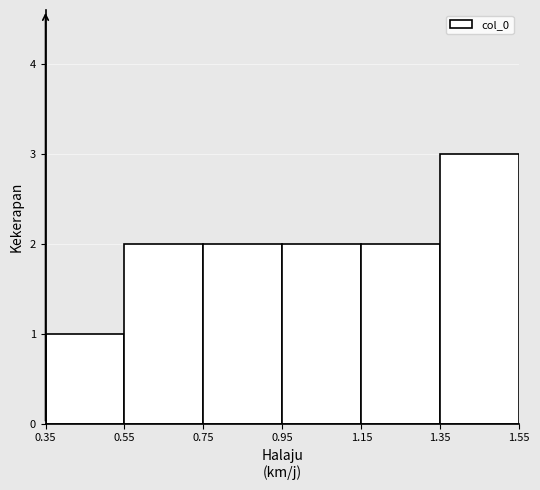

Which range on the x-axis has the tallest bar?

1.35 to 1.55